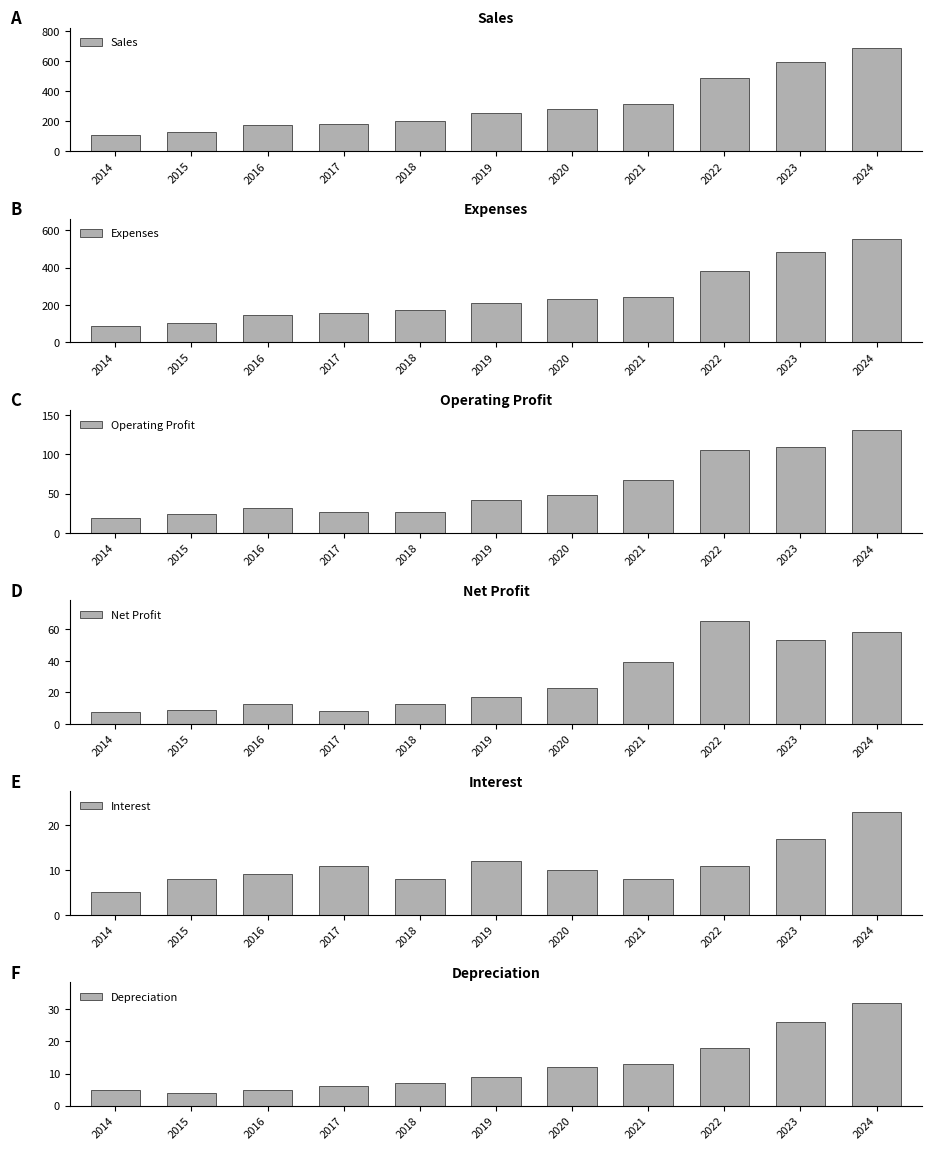

What is the value of the Expenses bar at the 3rd from the left?

143